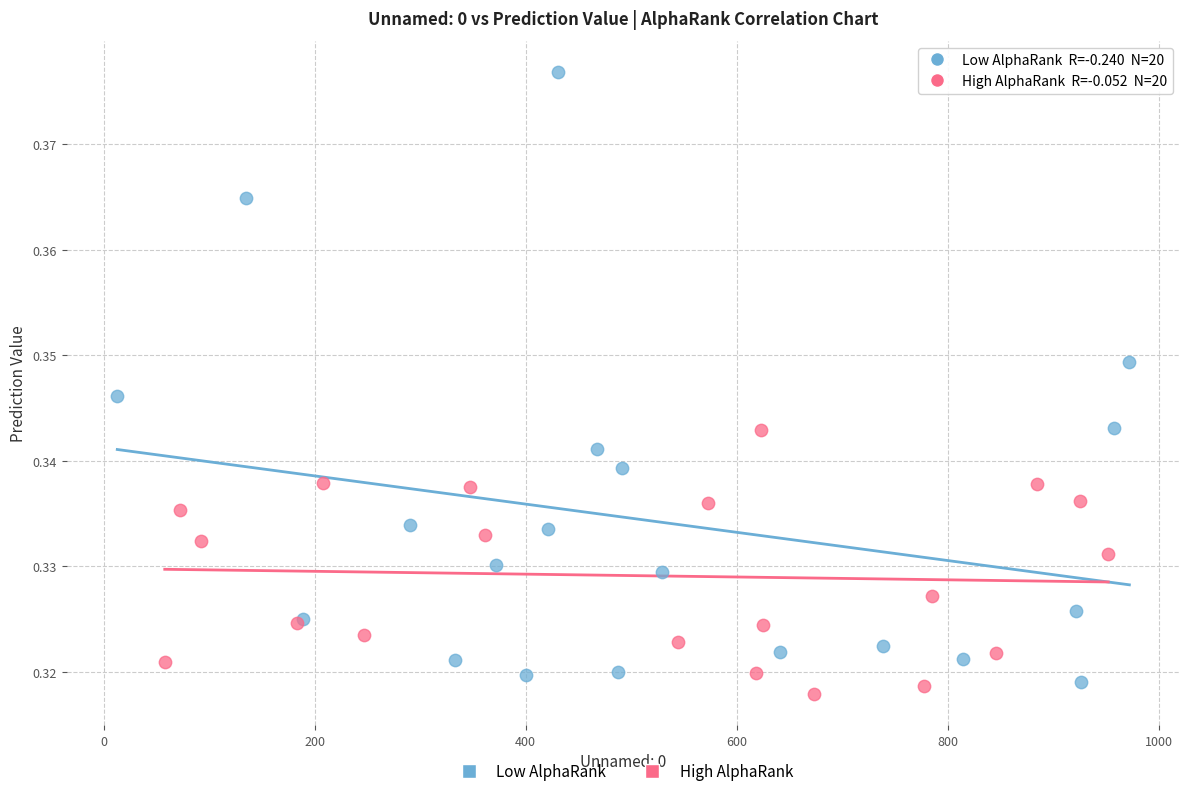

Which series has the widest spread of Y values?

Low AlphaRank